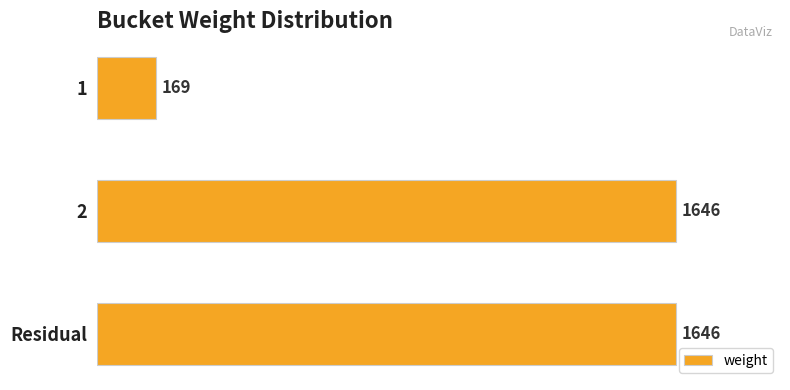

The chart shows a value of 1035 at 2. True or false?

False